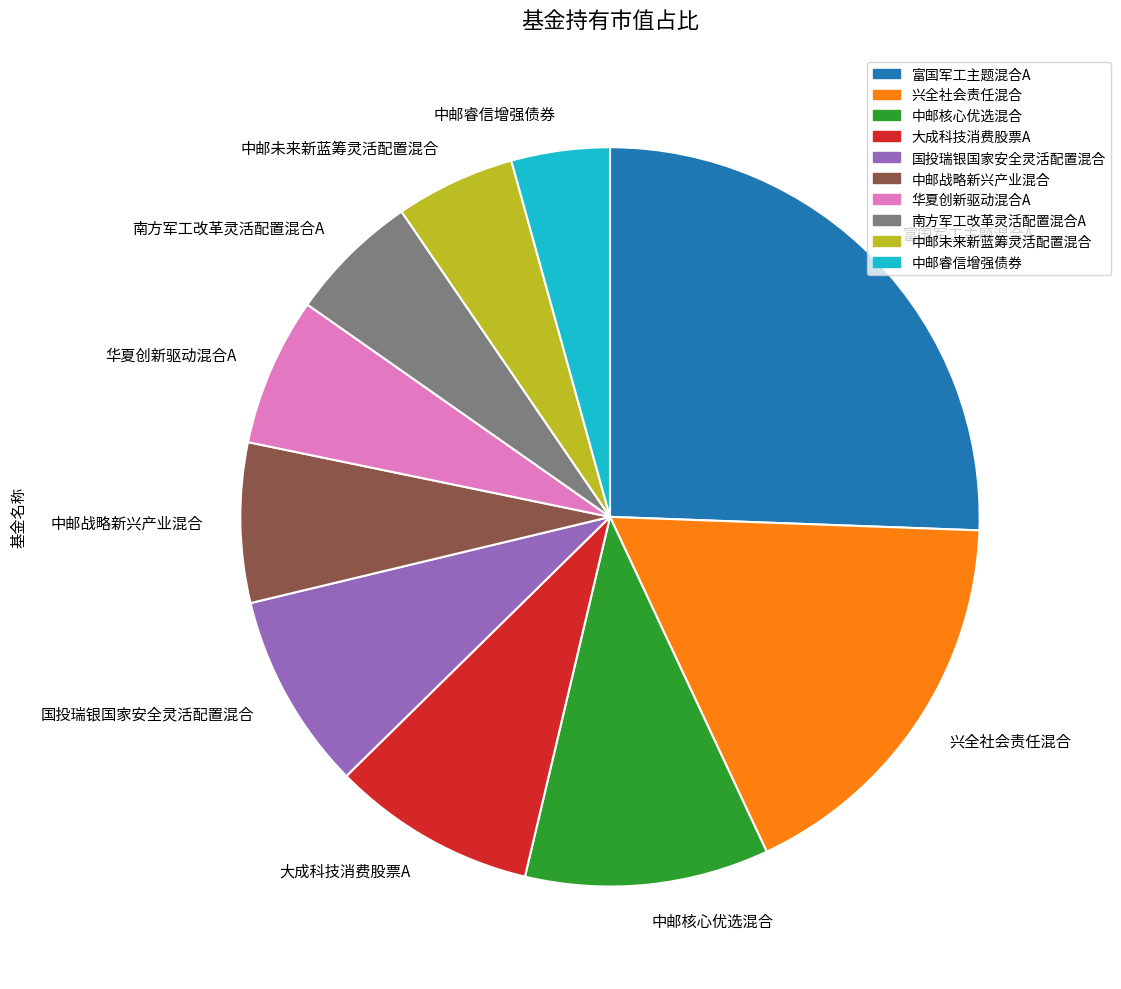

Does 华夏创新驱动混合A account for over 50% of the chart?

No